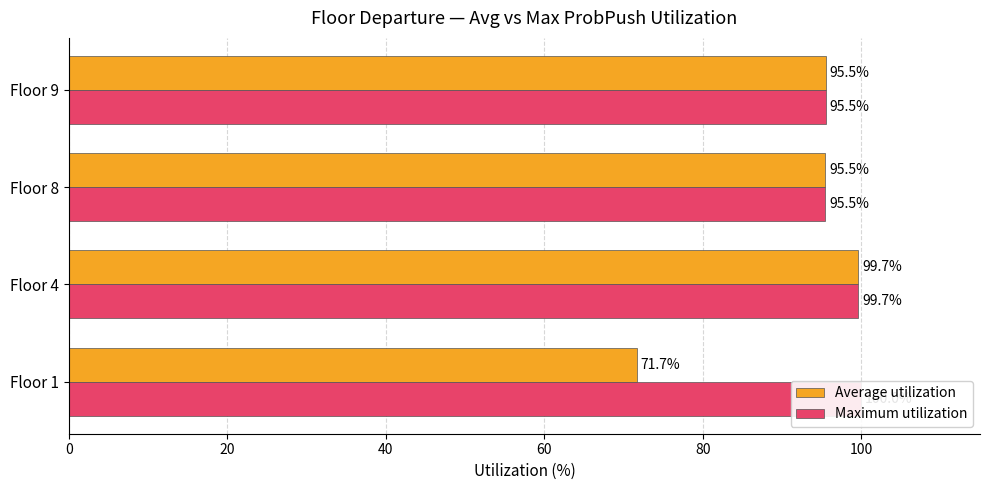

Does the chart contain any negative values?

No